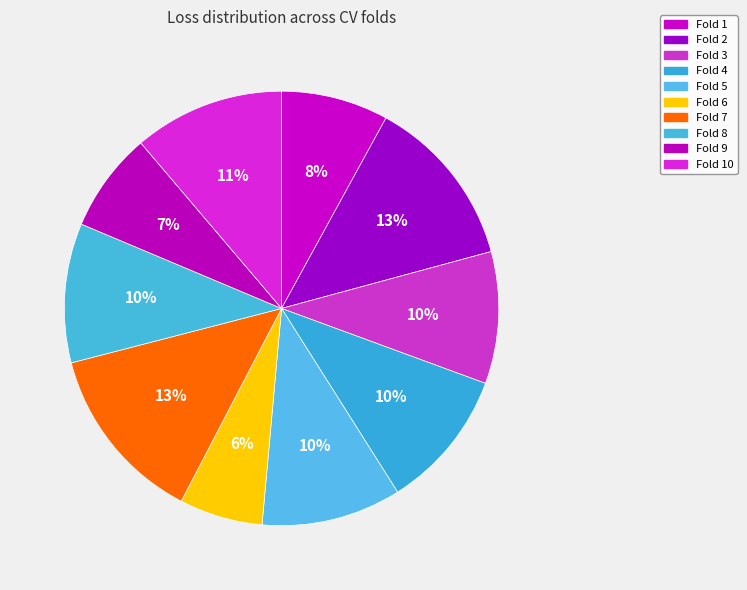

How many segments does this pie chart have?

10